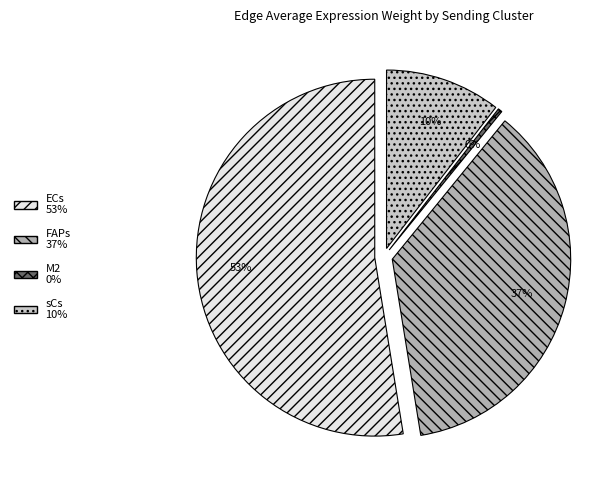

How many segments does this pie chart have?

4